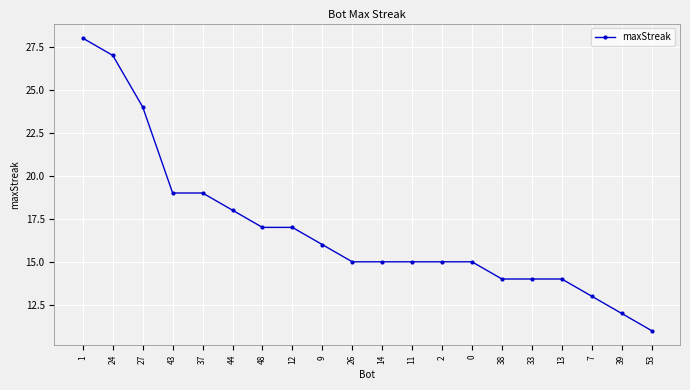

What is the value of the 16th point from the left?

14